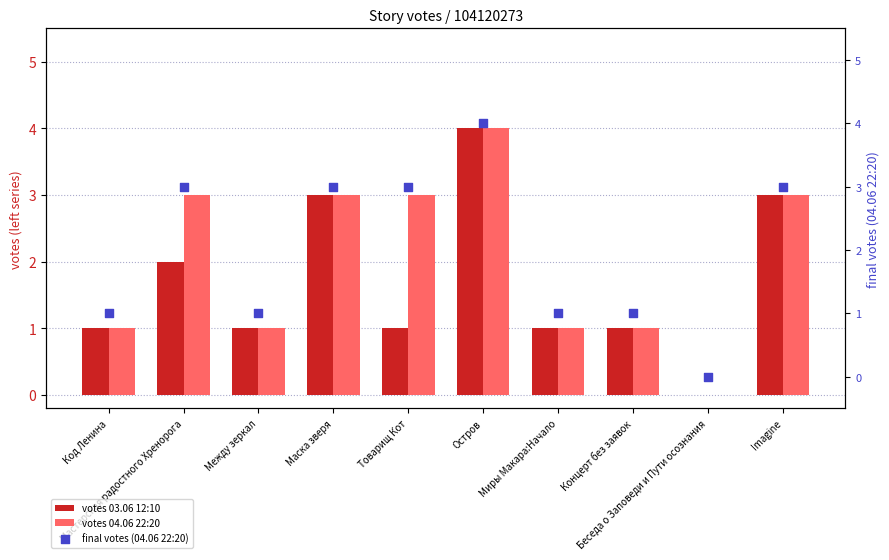

What are all the series names shown in the legend?

votes 03.06 12:10, votes 04.06 22:20, final votes (04.06 22:20)